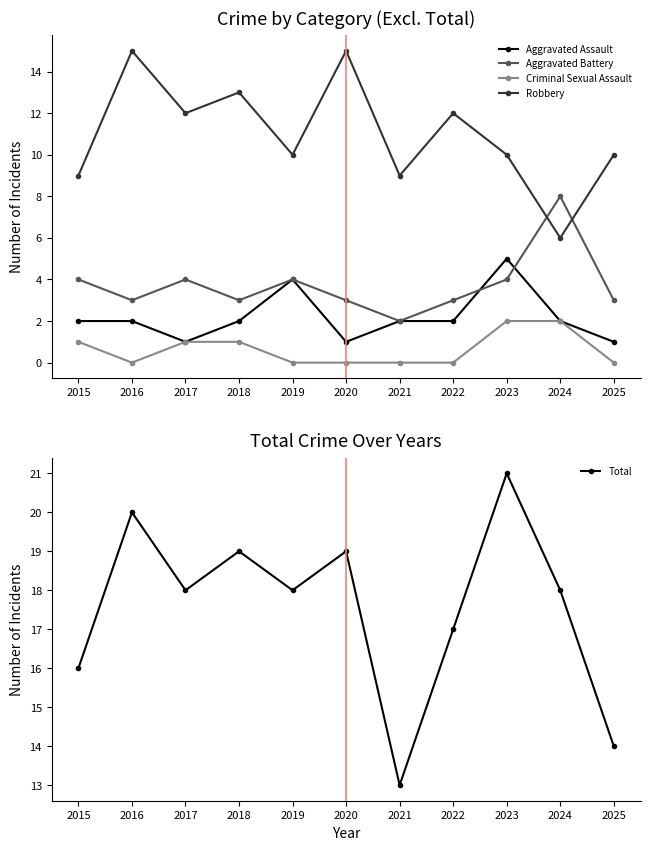

Which category has the lowest value across all series?

2016